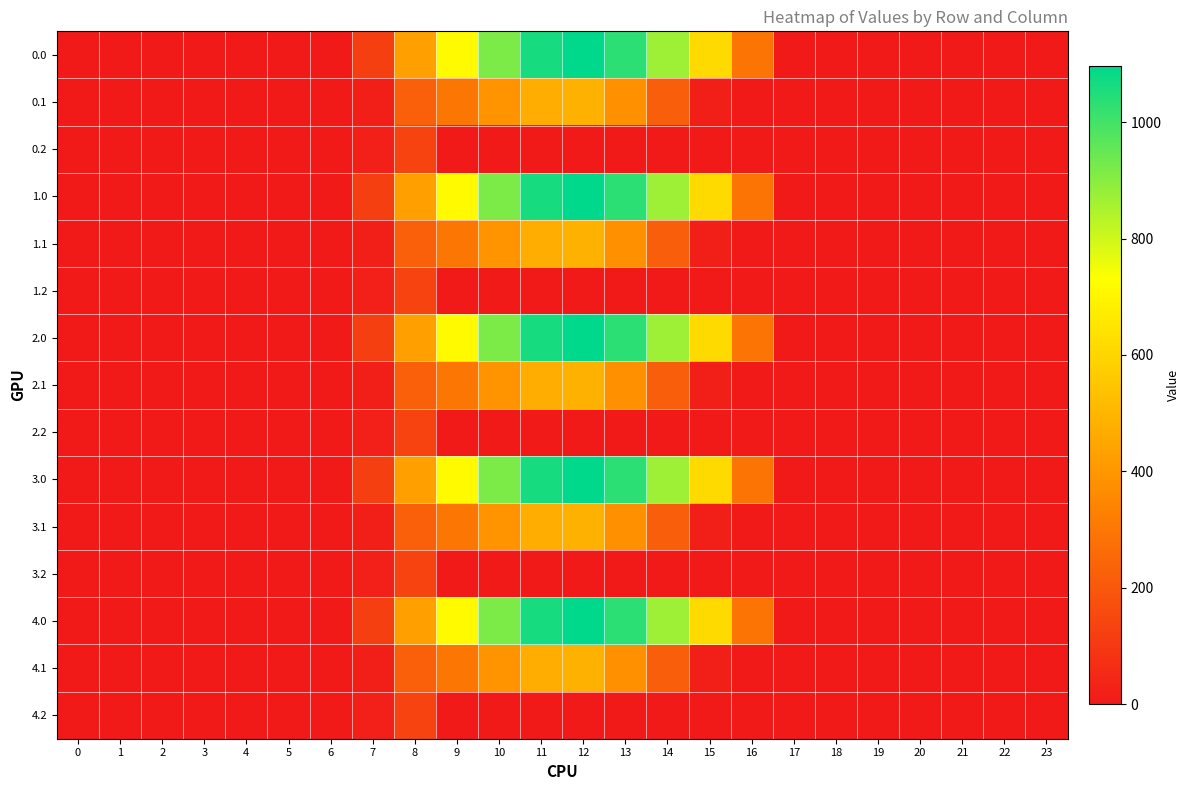

At 14, list the series in order from largest to smallest.

0.0, 1.0, 2.0, 3.0, 4.0, 0.1, 1.1, 2.1, 3.1, 4.1, 0.2, 1.2, 2.2, 3.2, 4.2